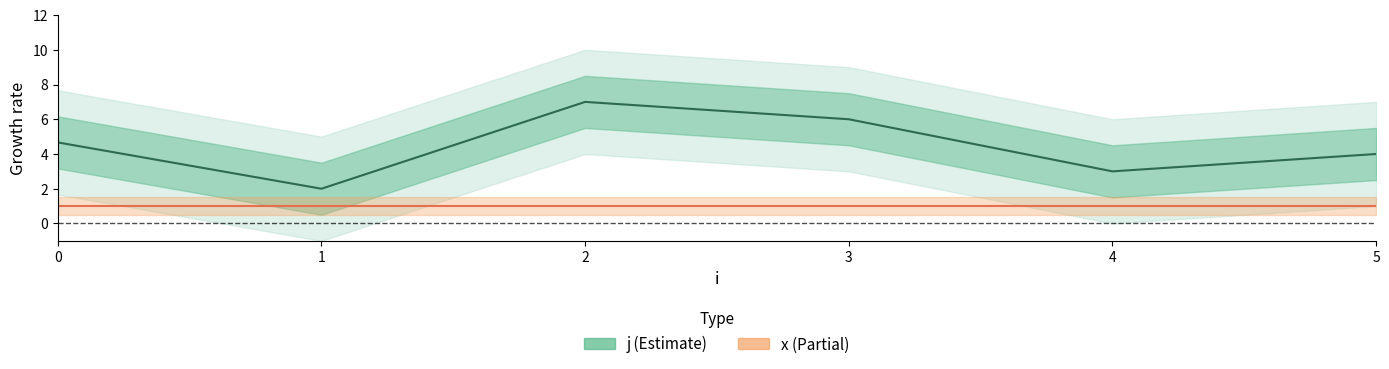

What is the value of the x point at the 6th from the left?

1